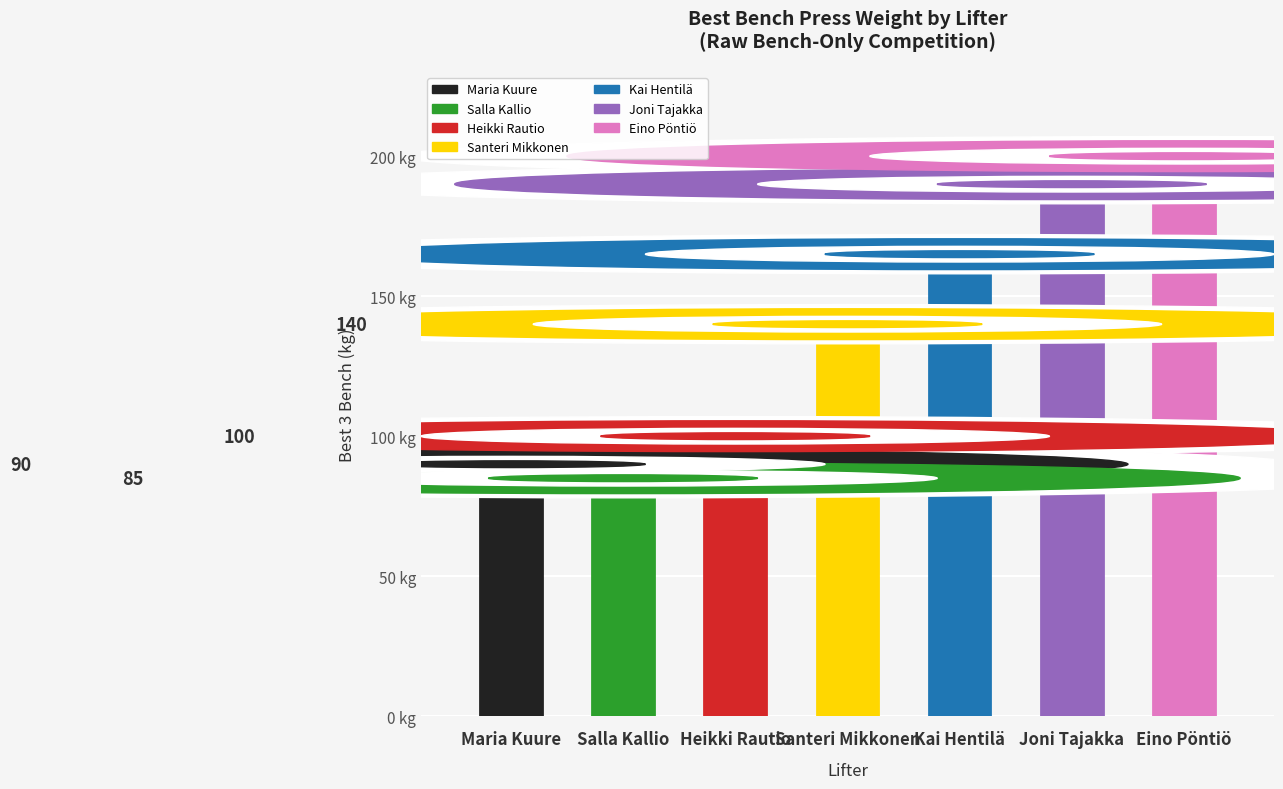

Which category has the lowest value in the BodyweightKg series?

Heikki Rautio